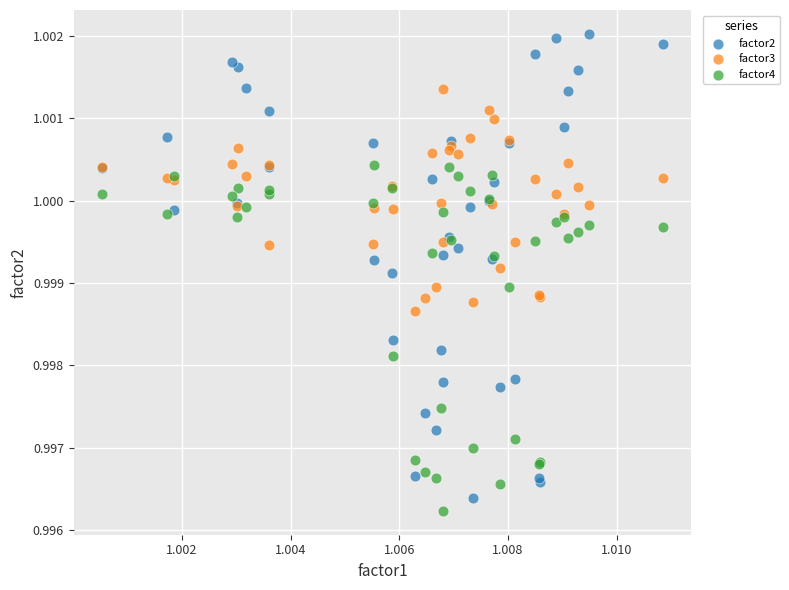

Which series contains the highest Y value?

factor2